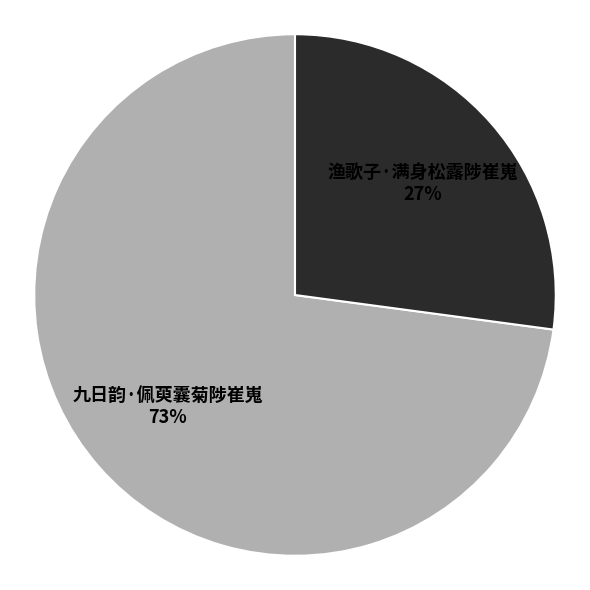

What percentage is the 渔歌子·满身松露陟崔嵬 slice, to the nearest percent?

27%